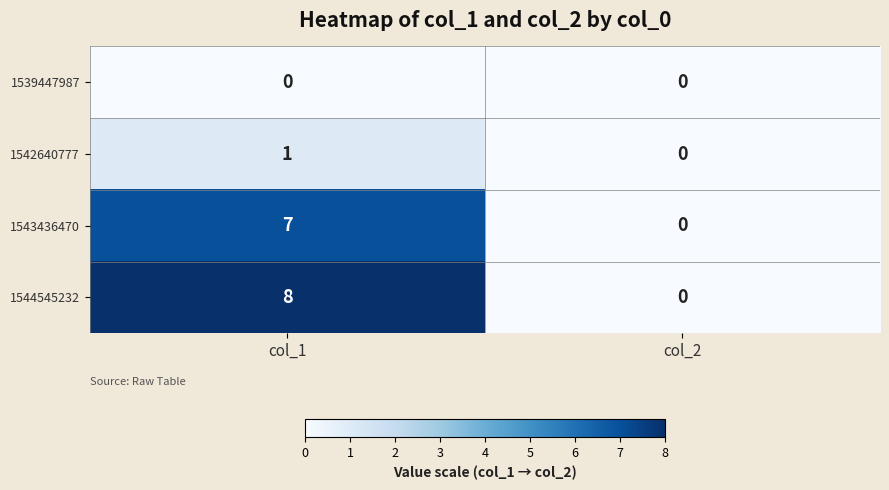

Reading left to right, extract all data points from this chart.

1539447987: 0	0
1542640777: 1	0
1543436470: 7	0
1544545232: 8	0